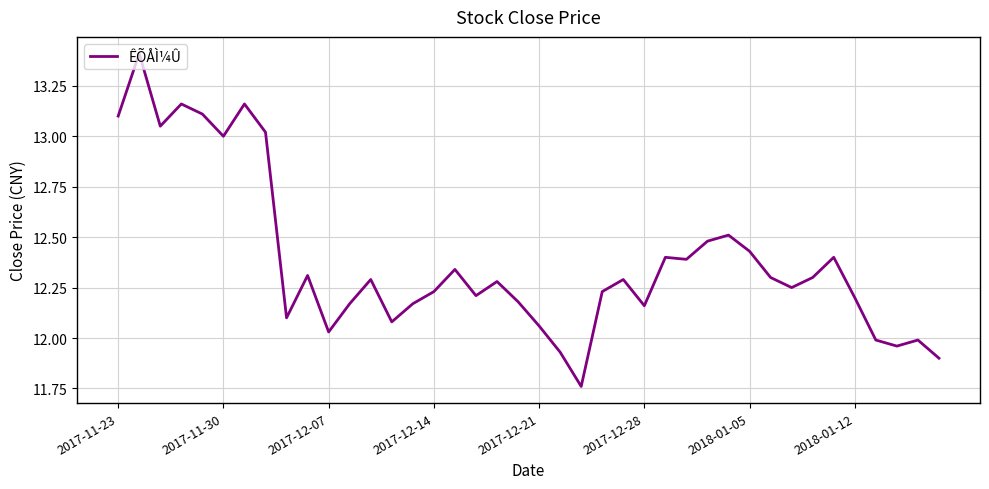

What is the maximum value shown in the chart?

13.4